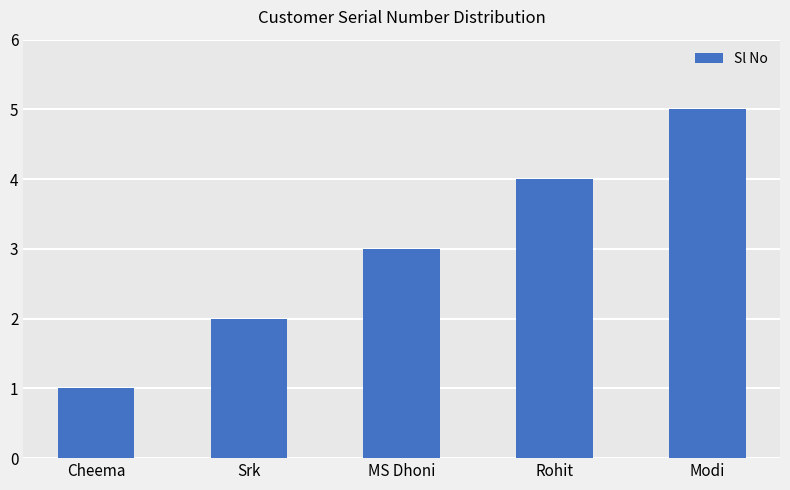

Which category has the highest value across all series?

Modi